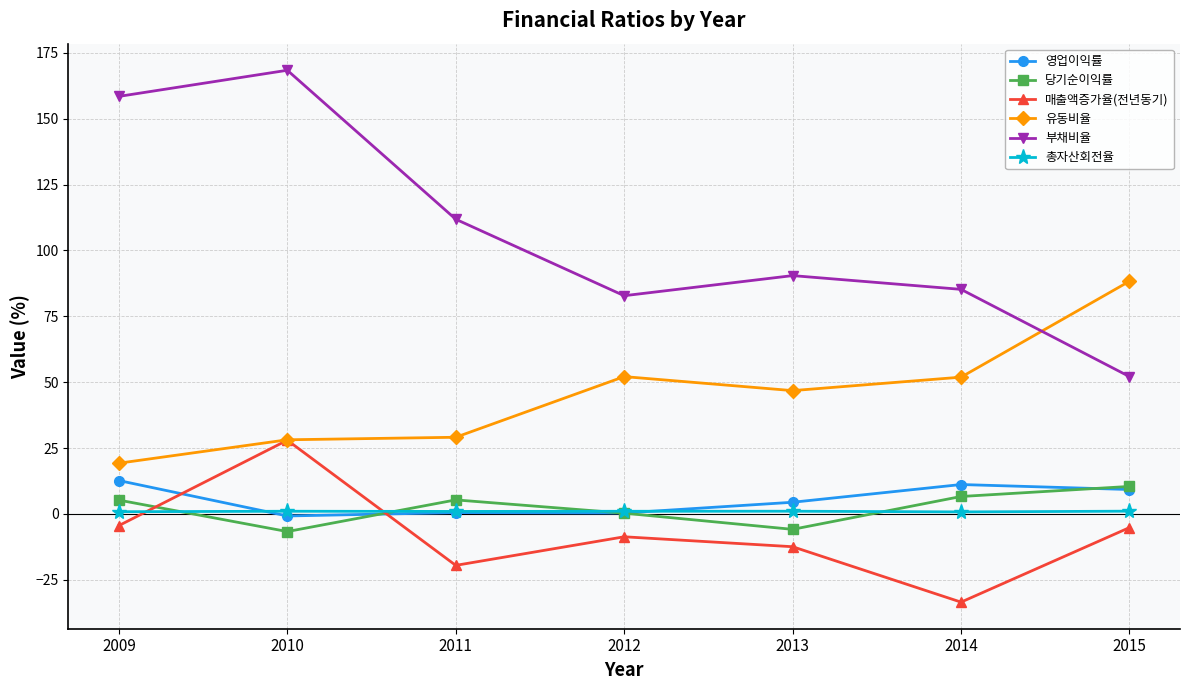

How many values in 매출액증가율(전년동기) are below zero?

6